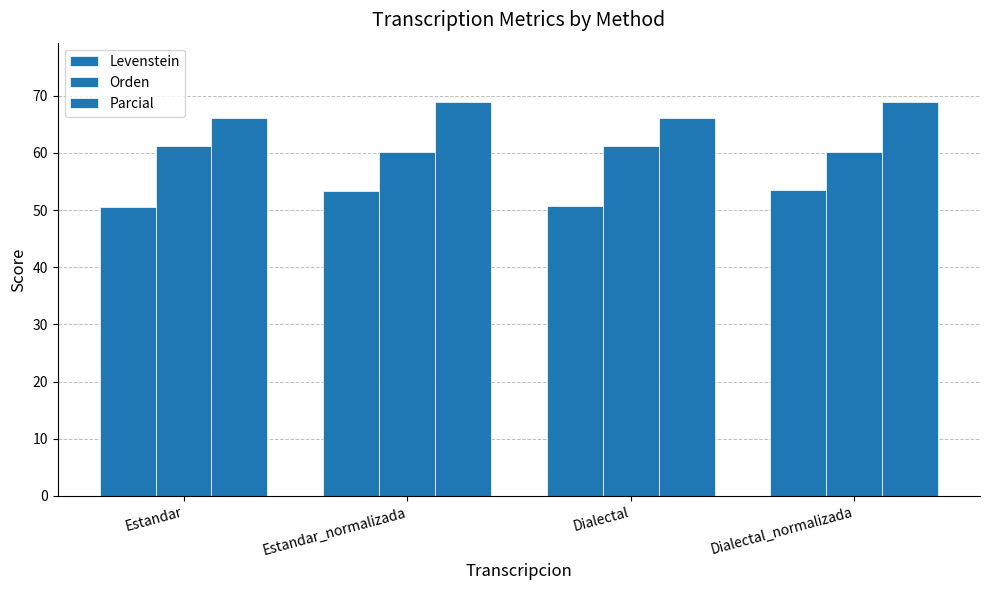

How many values in the Levenstein series exceed 53?

2